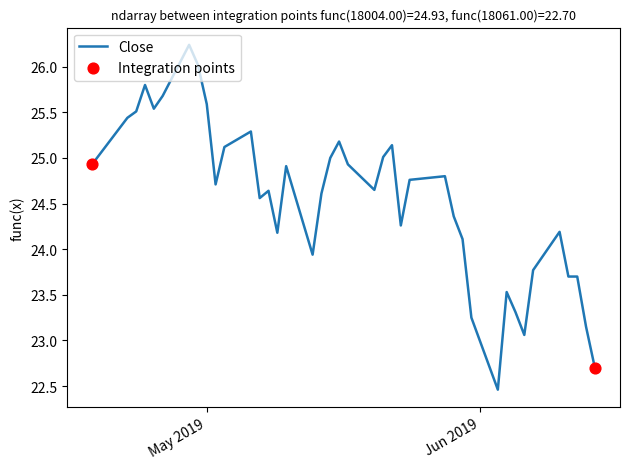

What is the minimum value shown in the chart?

22.5